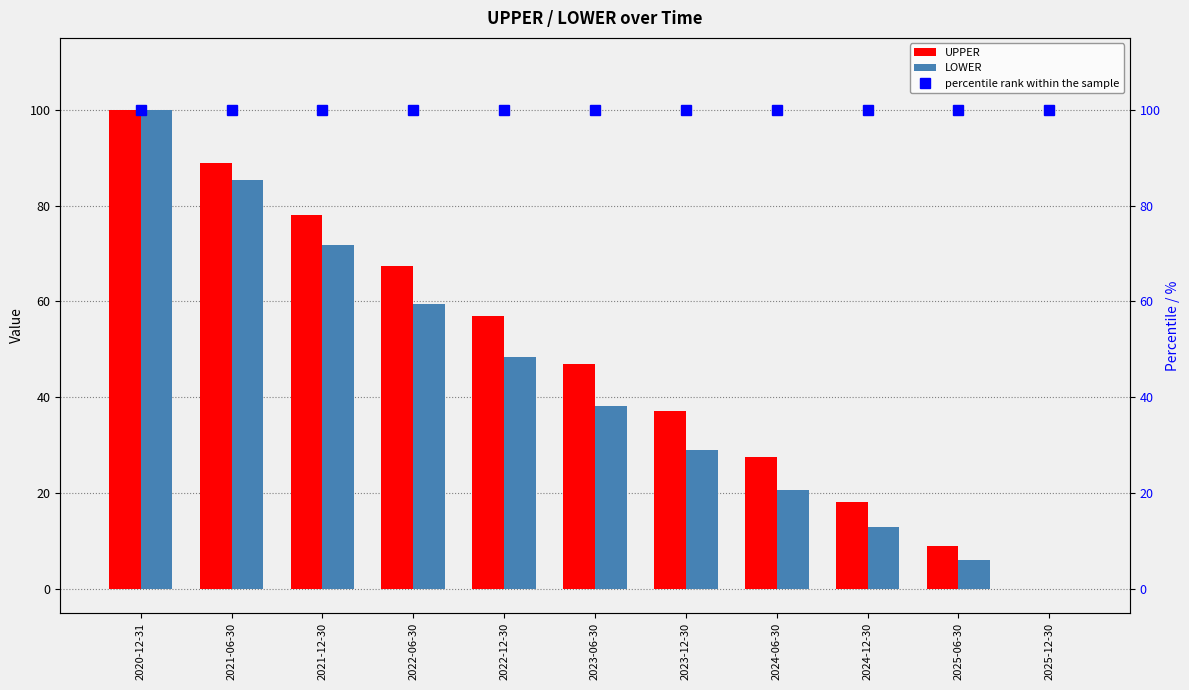

Reading right to left, transcribe all the data shown in this chart.

UPPER: 2025-12-30=0.0	2025-06-30=8.9	2024-12-30=18.1	2024-06-30=27.5	2023-12-30=37.1	2023-06-30=46.9	2022-12-30=57.0	2022-06-30=67.4	2021-12-30=78.0	2021-06-30=88.9	2020-12-31=100.0
LOWER: 2025-12-30=0.0	2025-06-30=6.2	2024-12-30=13.0	2024-06-30=20.6	2023-12-30=29.0	2023-06-30=38.2	2022-12-30=48.4	2022-06-30=59.6	2021-12-30=71.8	2021-06-30=85.3	2020-12-31=100.0
percentile rank within the sample: 2025-12-30=100.0	2025-06-30=100.0	2024-12-30=100.0	2024-06-30=100.0	2023-12-30=100.0	2023-06-30=100.0	2022-12-30=100.0	2022-06-30=100.0	2021-12-30=100.0	2021-06-30=100.0	2020-12-31=100.0